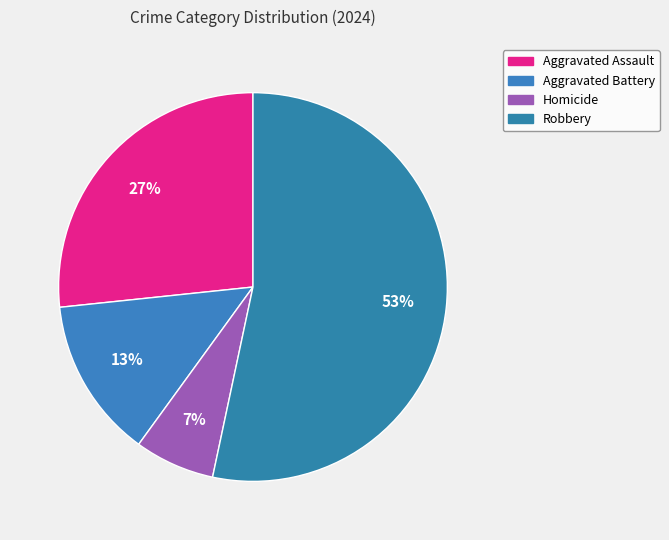

How many segments does this pie chart have?

4